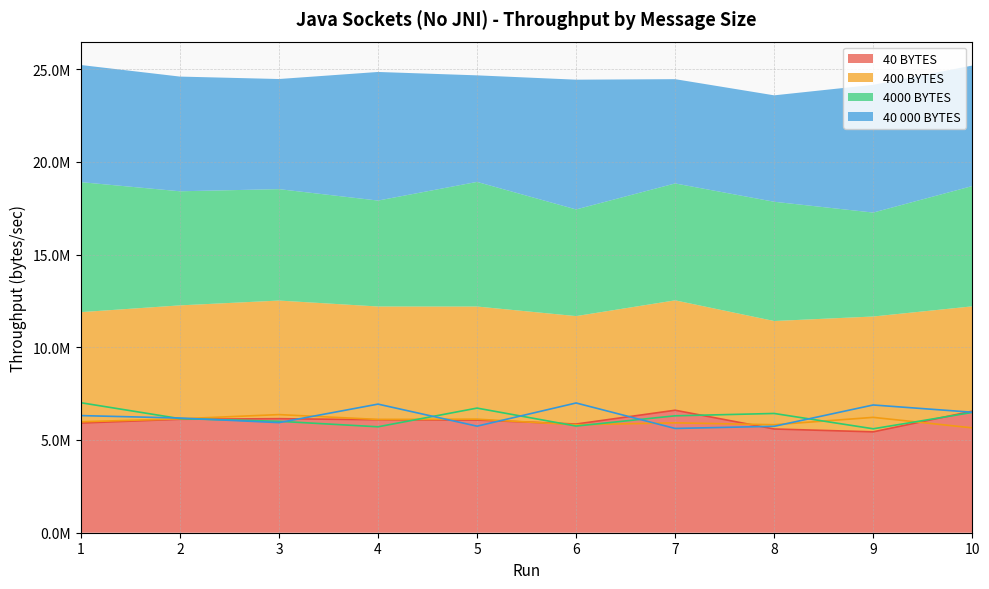

What value does the 4000 BYTES series have at 1, to the nearest 10?

7009410